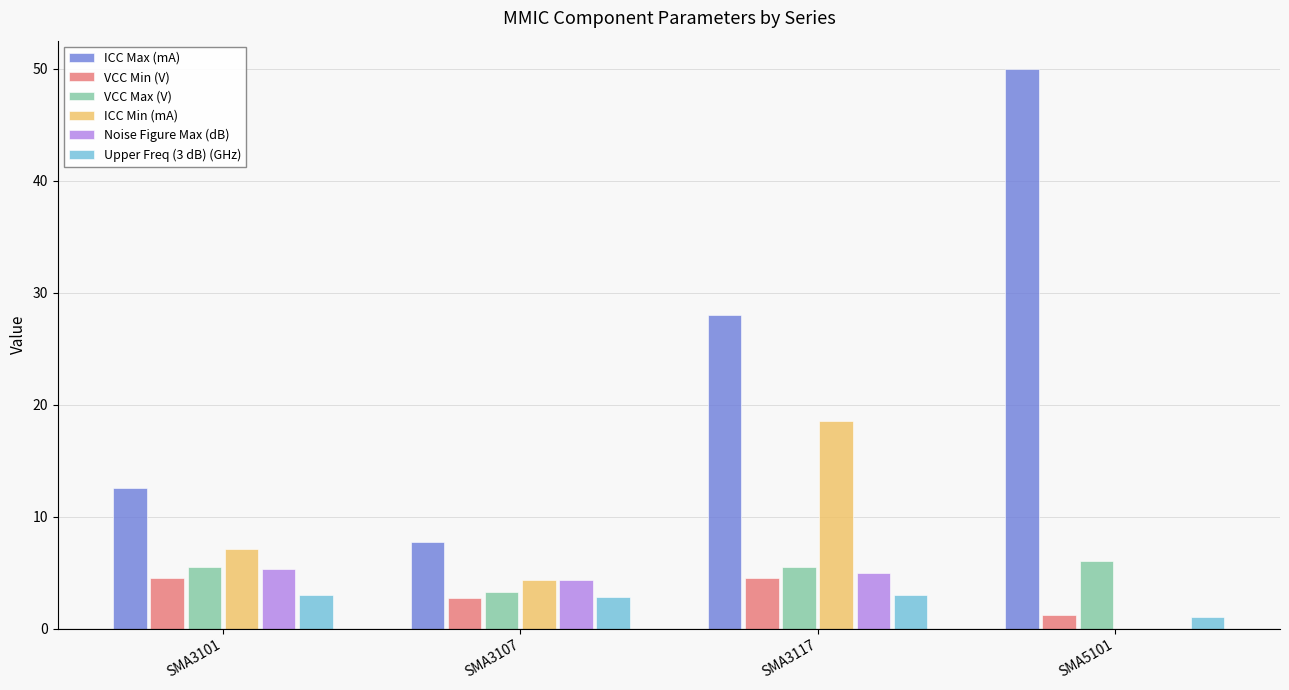

Is it true that VCC Min (V) equals 7.4 at SMA3117?

False